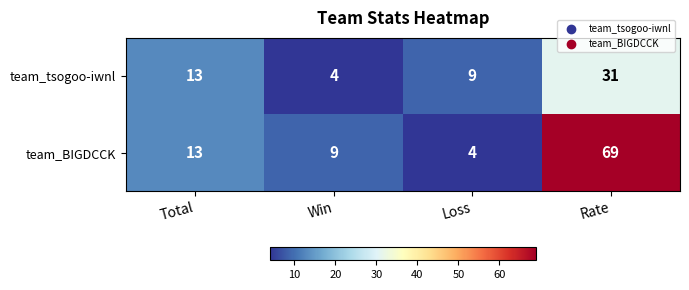

Reading right to left, transcribe all the data shown in this chart.

team_tsogoo-iwnl: 31	9	4	13
team_BIGDCCK: 69	4	9	13